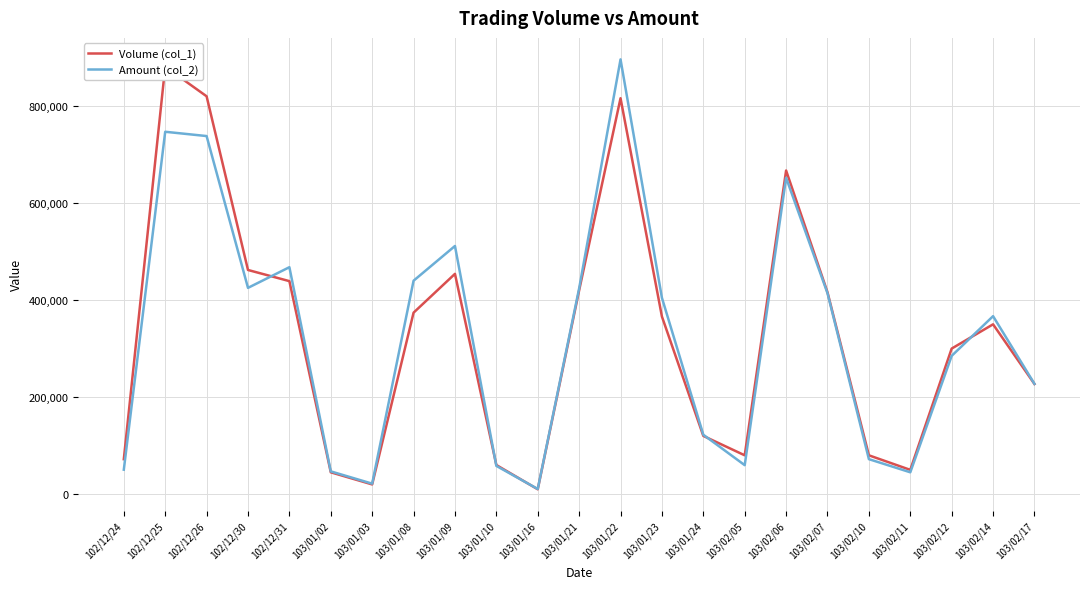

Is the value of Amount (col_2) at 103/02/05 greater than the value of Volume (col_1) at 103/01/10?

No